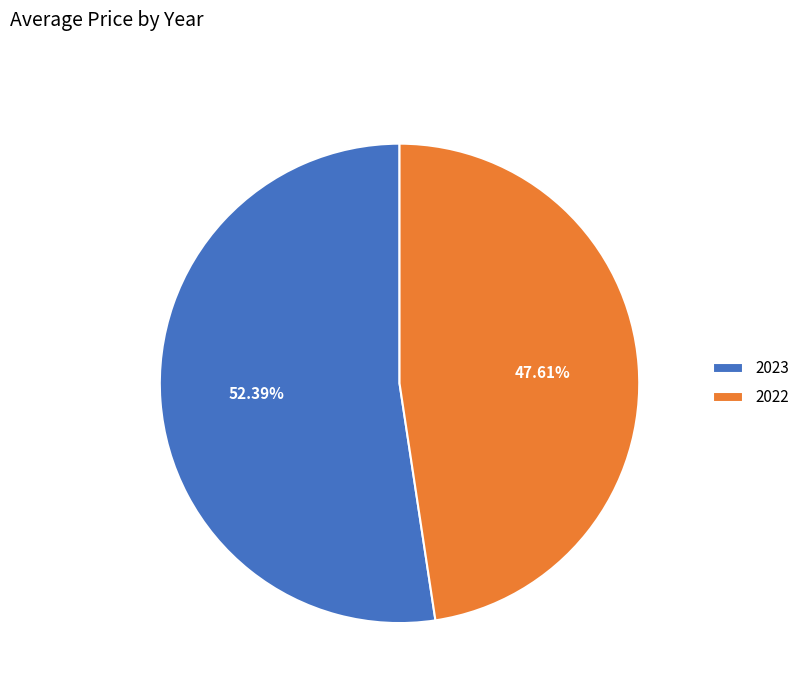

Which category accounts for the majority?

2023